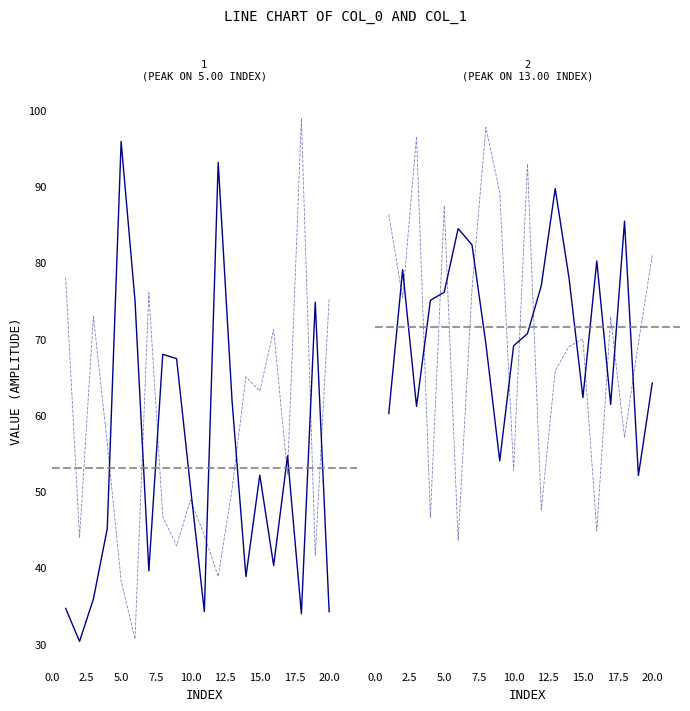

What is the average value of the col_1 series?

63.9